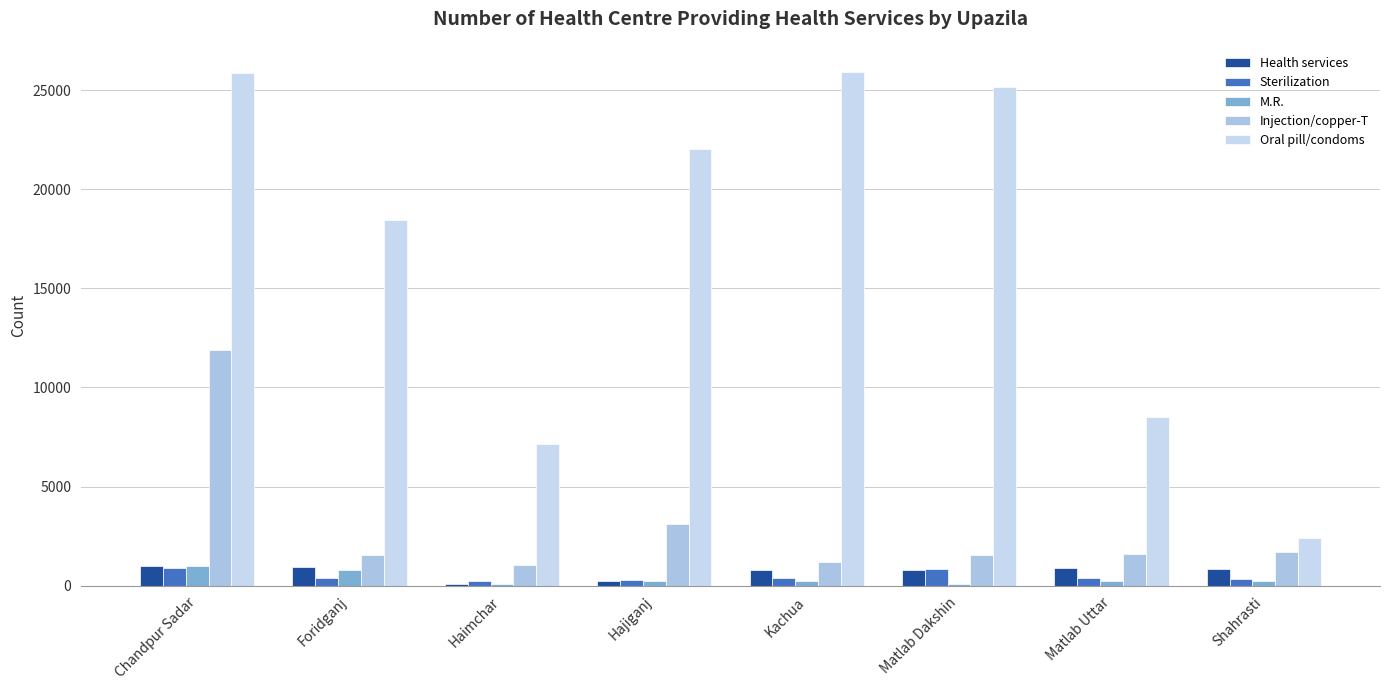

What is the value of the Health services bar at the 3rd from the left?

105